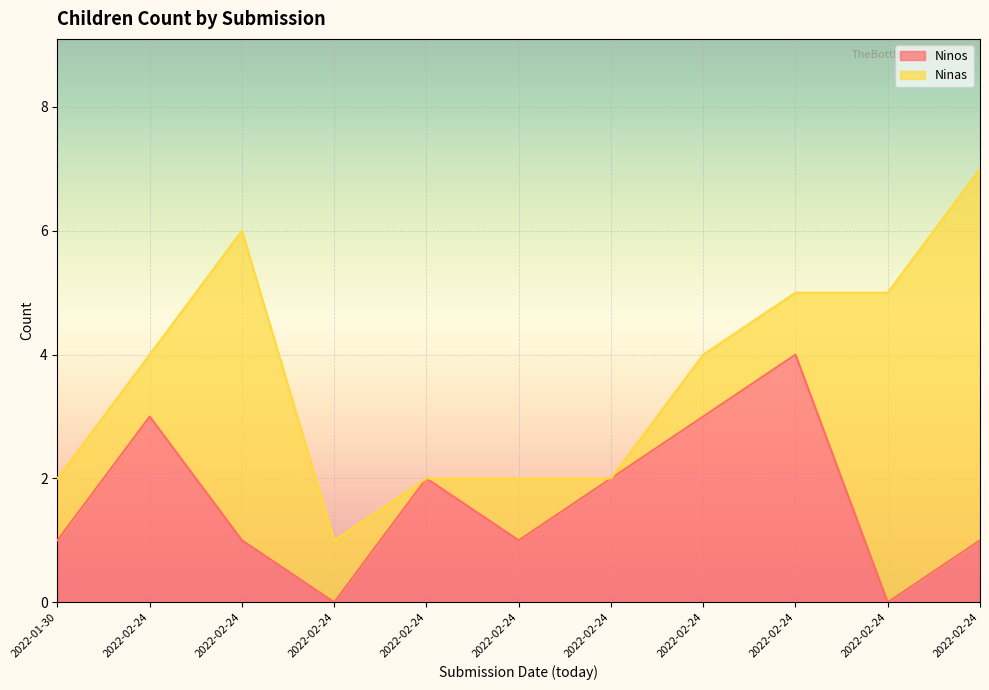

How many points are higher than both their immediate neighbors (excluding endpoints)?

3